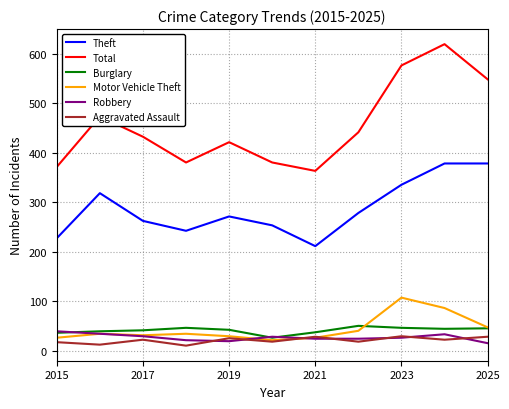

Does the chart have visible grid lines?

Yes